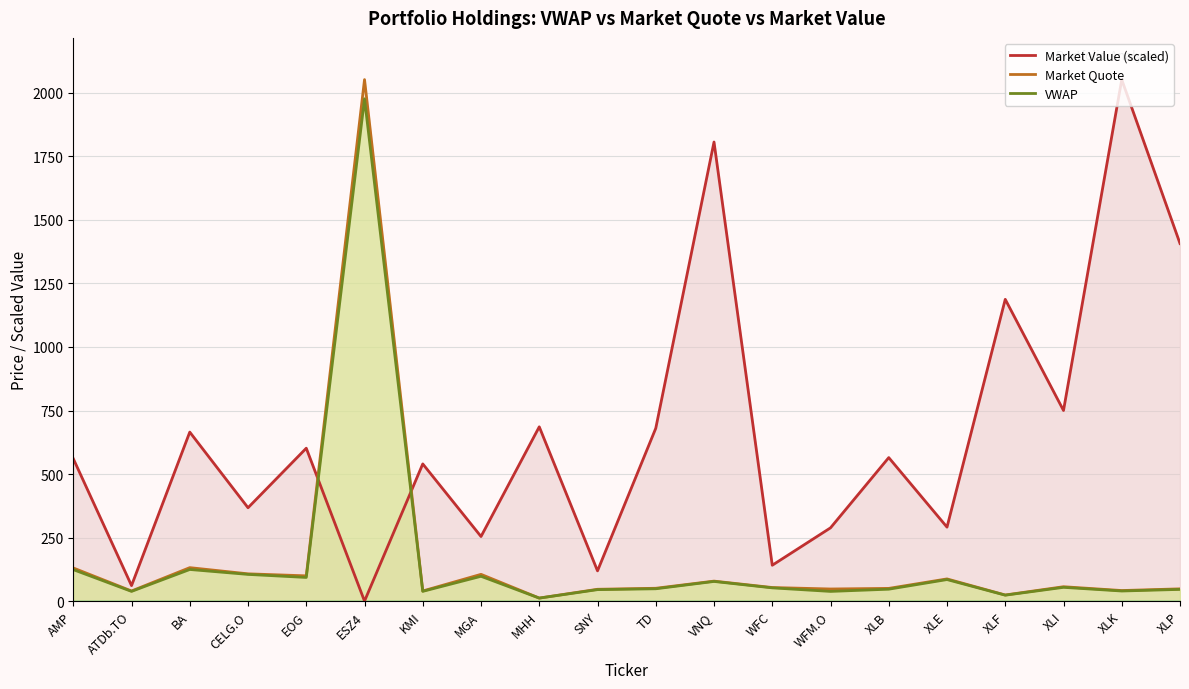

At which category is the sum across all series the highest?

ESZ4